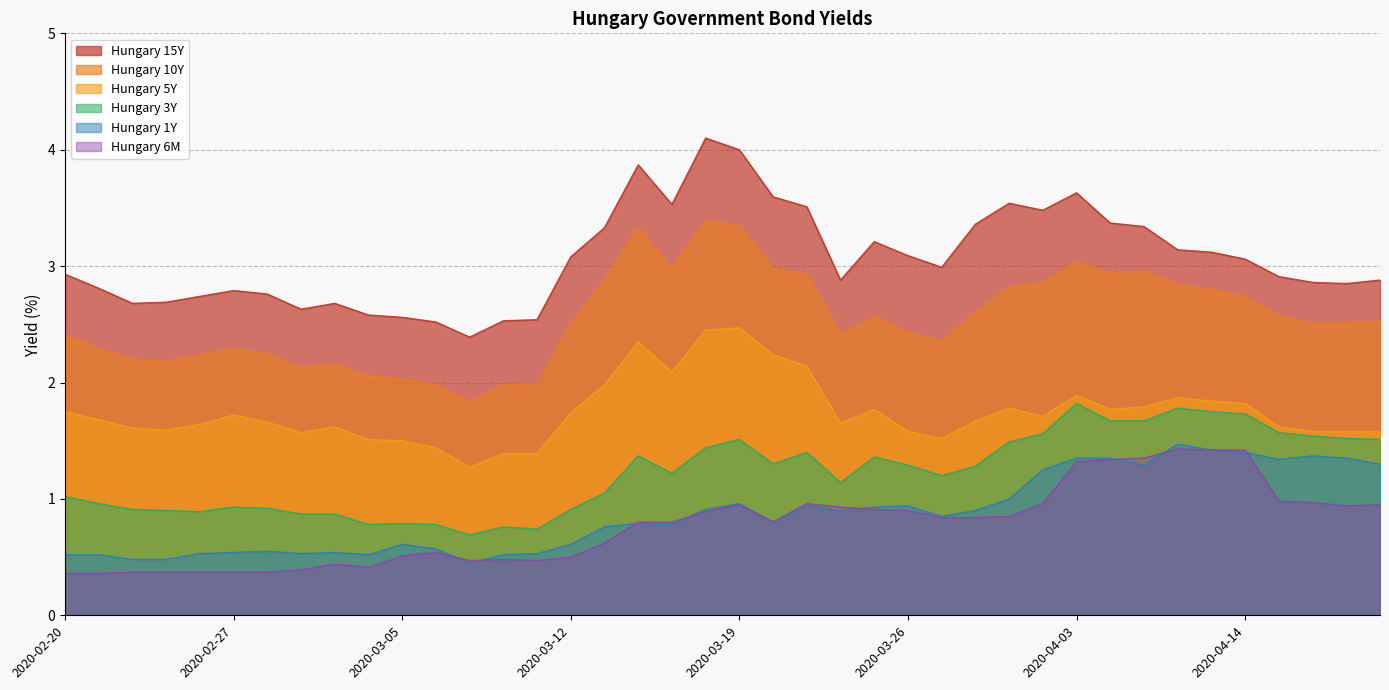

How many lines are shown in the chart?

6